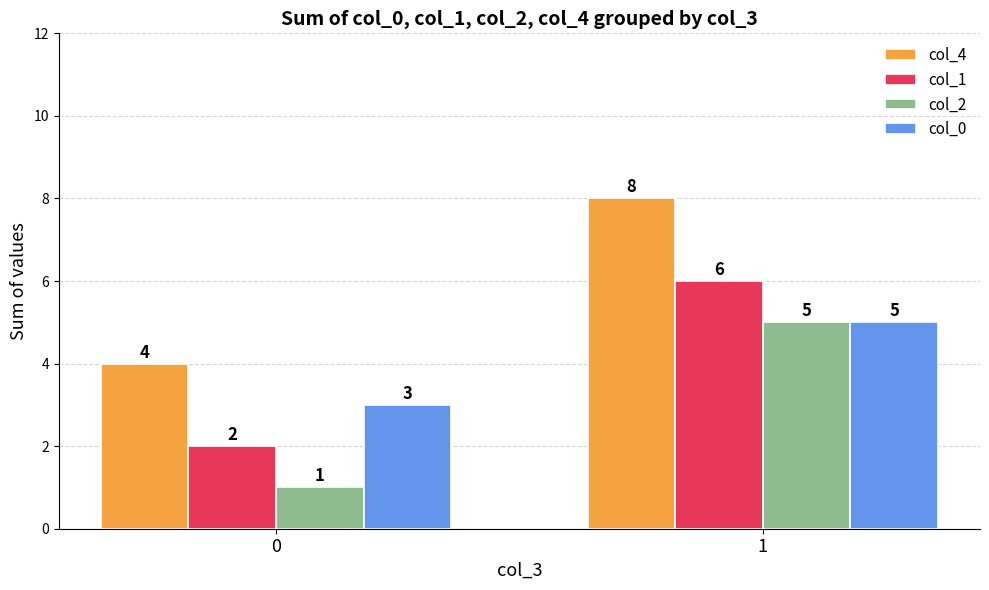

True or false: col_4 has a value of 7 at 0.

False